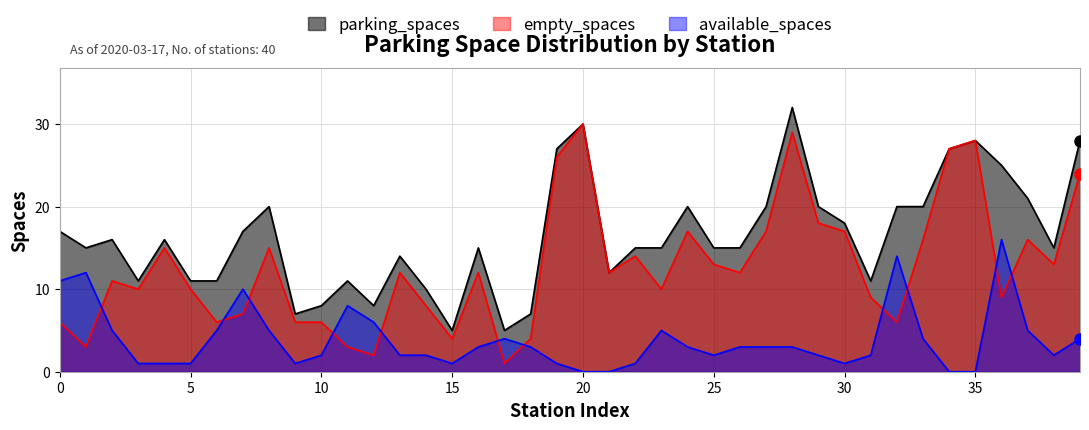

The available_spaces series shows 0 at 25. True or false?

False